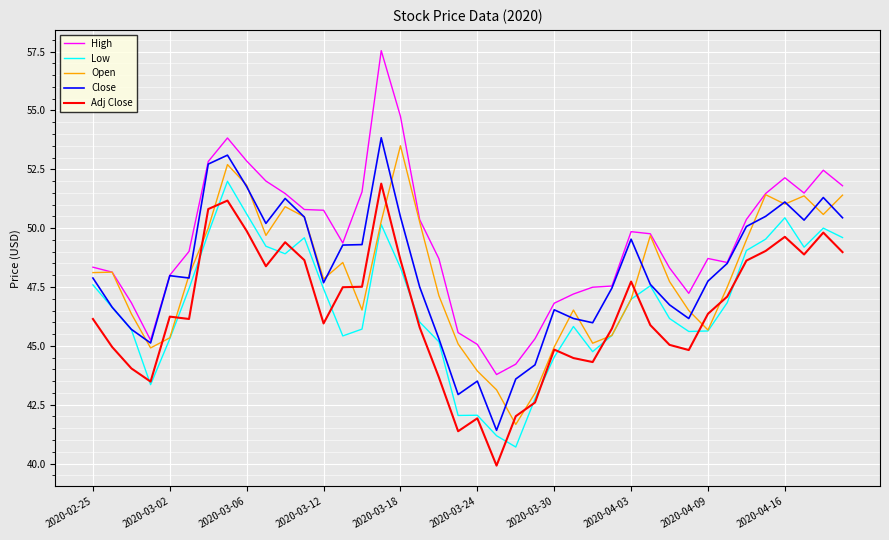

Which series has the widest spread of values?

High